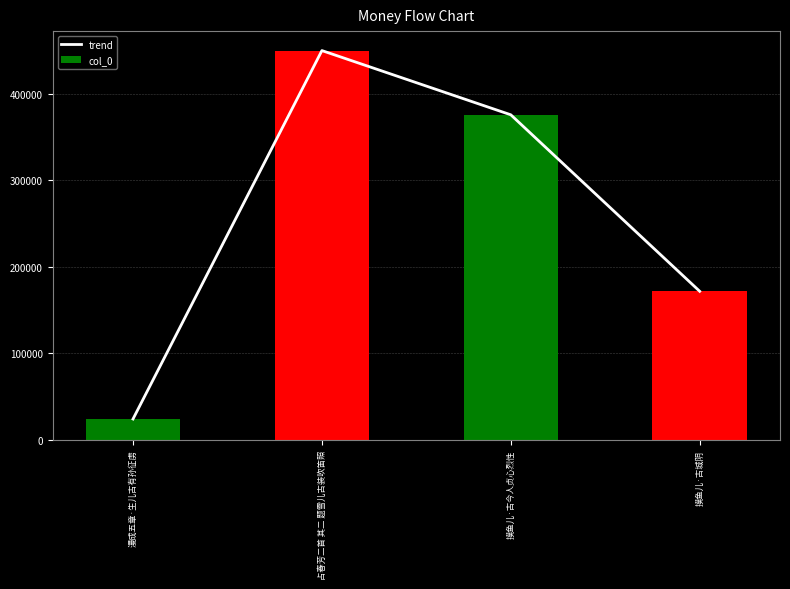

Is the value of trend at 占春芳二首 其二 题雪儿古装吹笛照 greater than the value of col_0 at 占春芳二首 其二 题雪儿古装吹笛照?

No